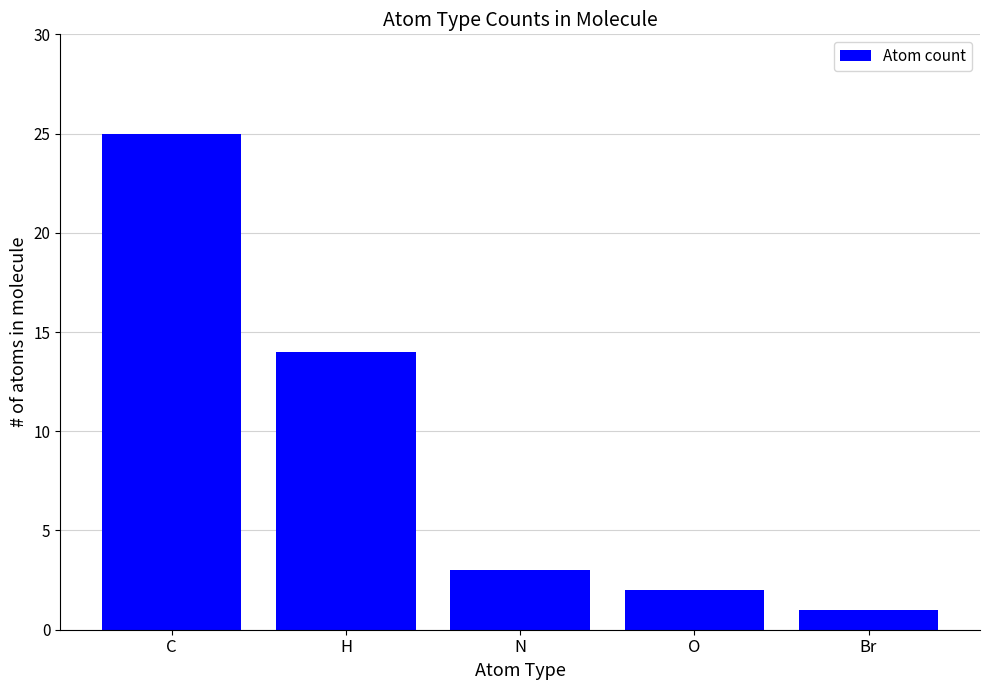

Reading right to left, list all the values displayed in this chart.

1	2	3	14	25